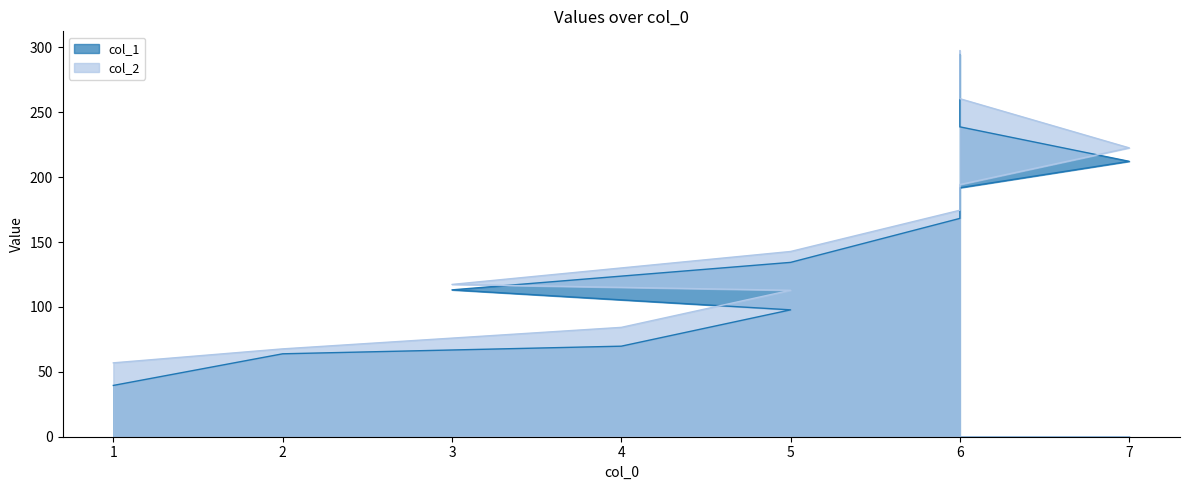

What is the label of the 6th point from the right?

5